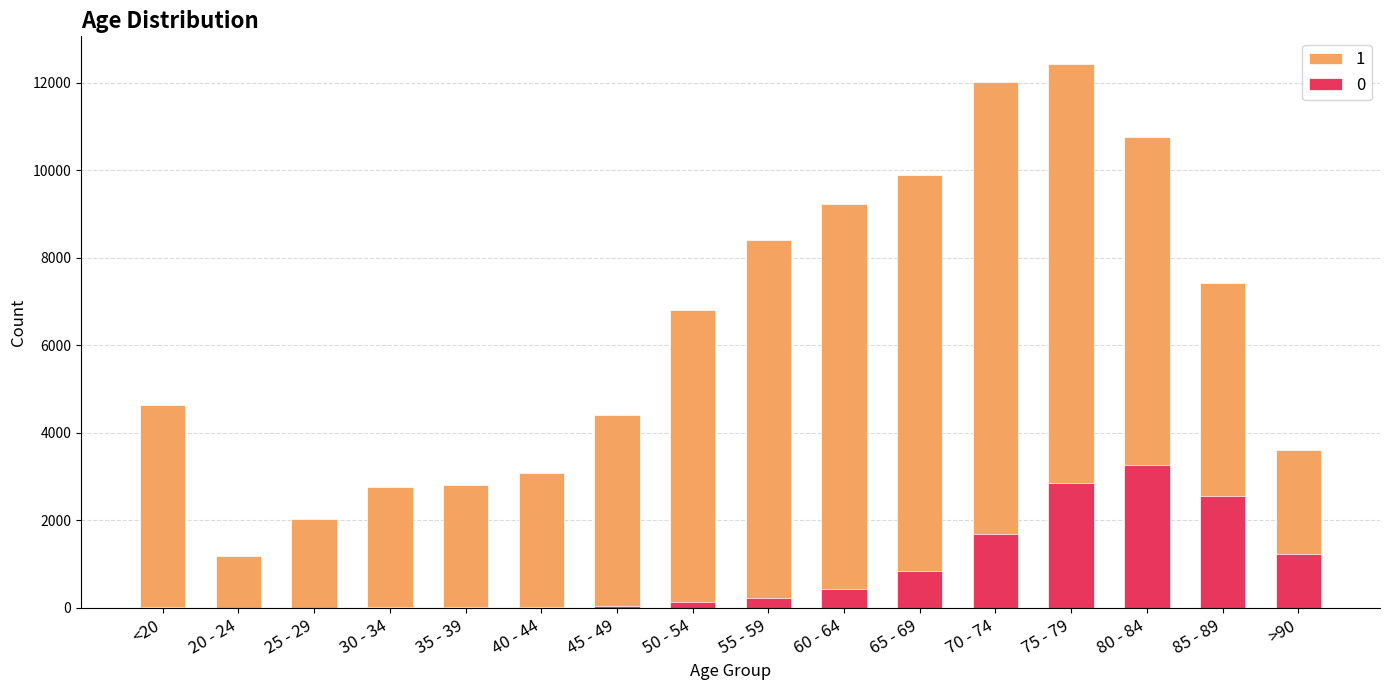

Reading left to right, extract all data points from this chart.

1: 4641	1191	2038	2765	2814	3078	4396	6803	8400	9236	9883	12018	12434	10764	7417	3604
0: 18	4	3	17	18	24	47	126	227	426	850	1690	2848	3273	2548	1224